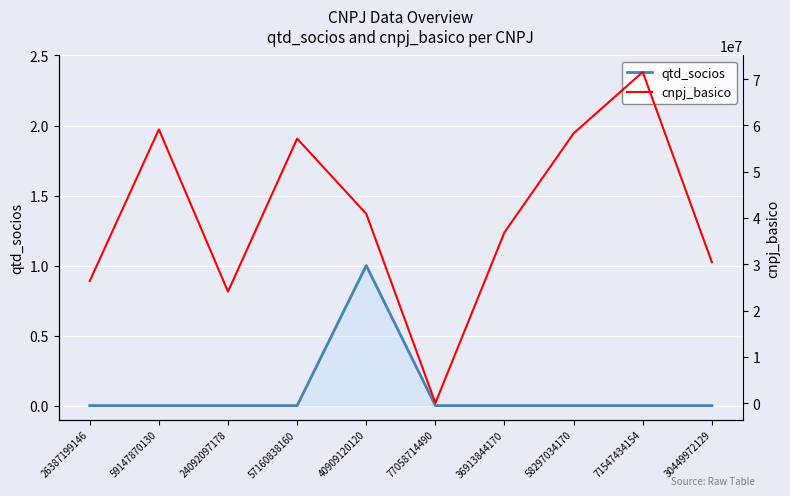

Which category has the lowest value in the qtd_socios series?

26387199146